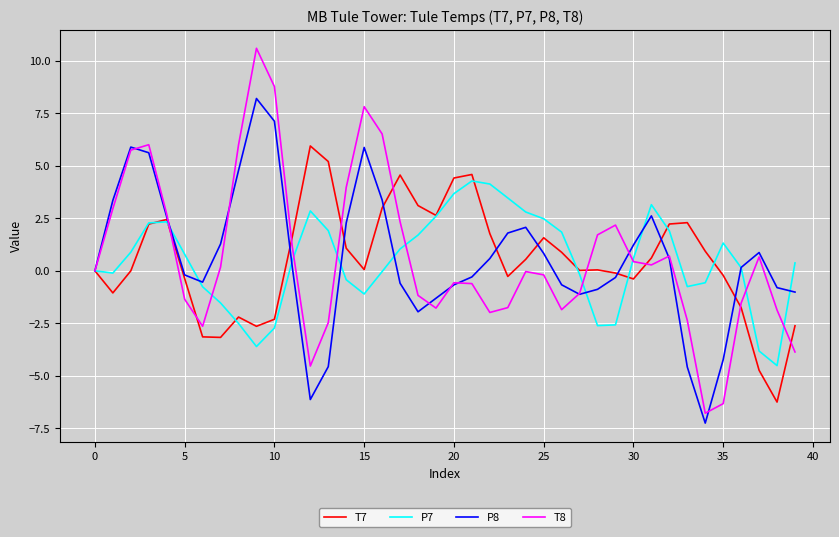

Which series has the widest spread of values?

T8